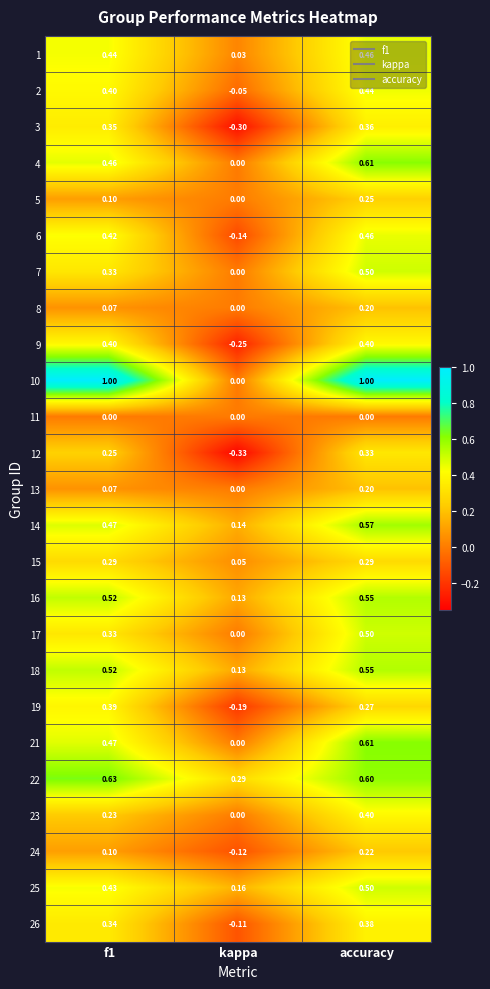

Which series has the largest total across all categories?

10